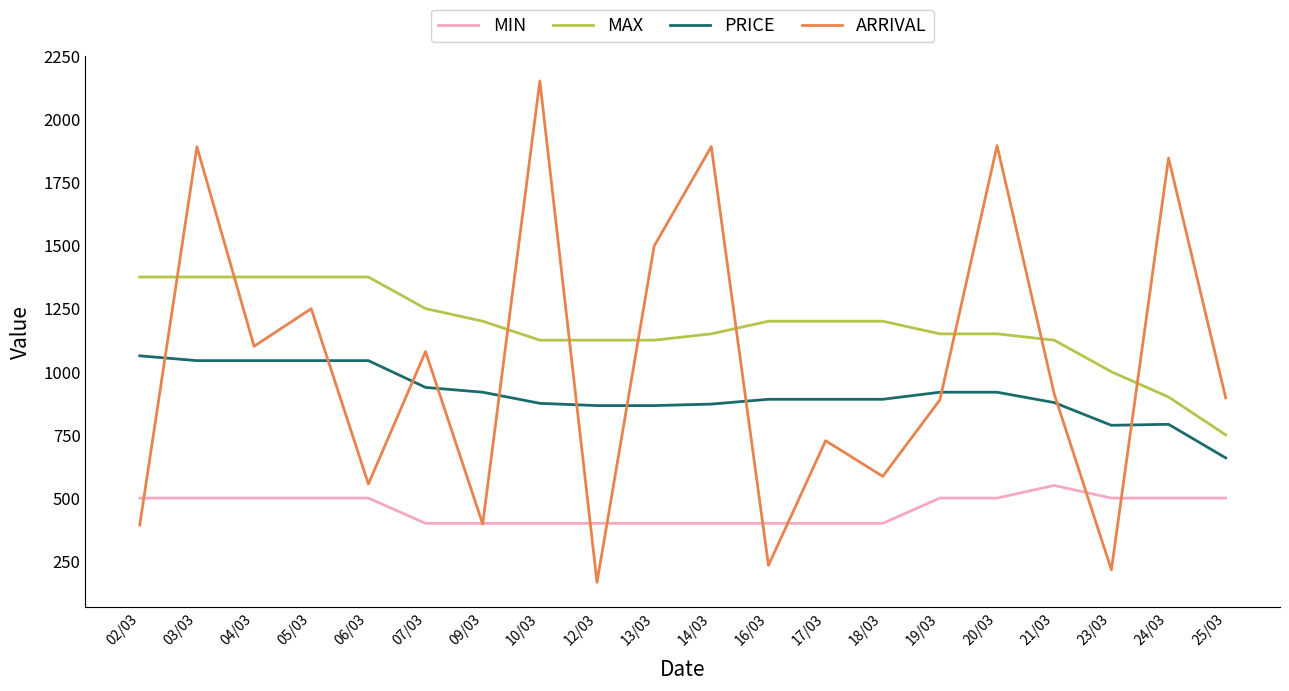

True or false: MIN has a value of 400.0 at 17/03.

True